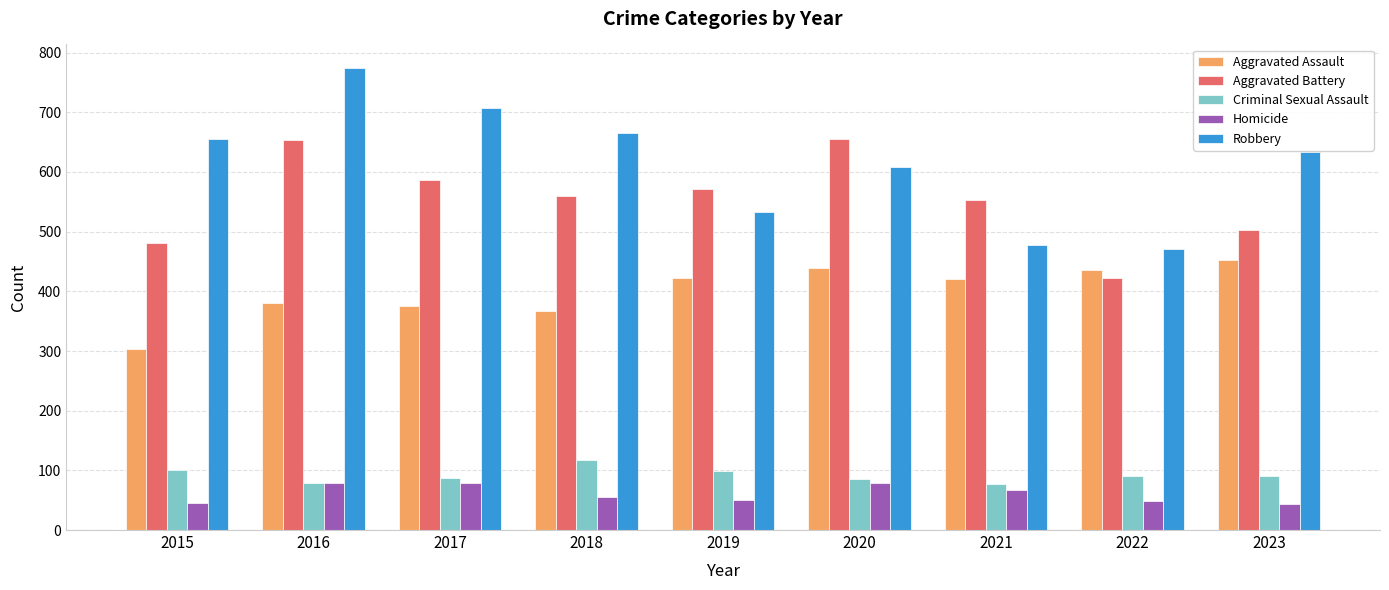

Rank the series by their maximum value, from lowest to highest.

Homicide, Criminal Sexual Assault, Aggravated Assault, Aggravated Battery, Robbery